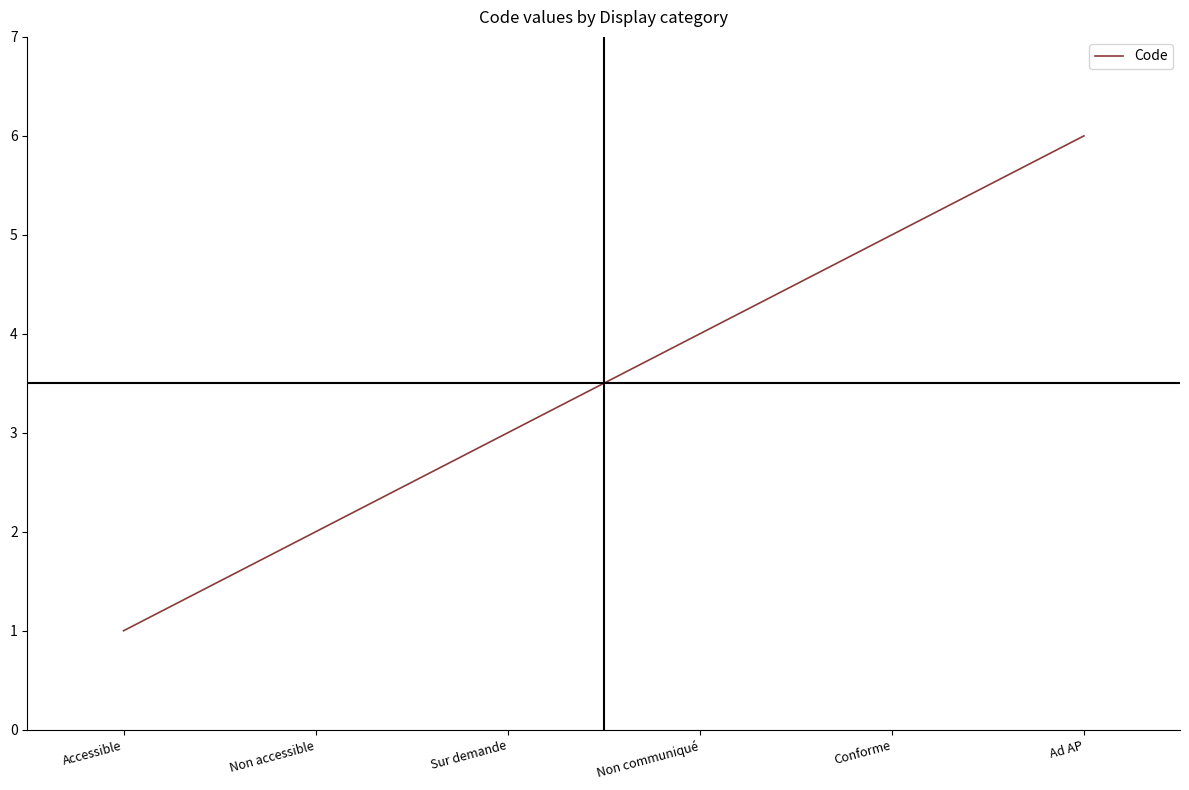

List the labels in order of value, smallest first.

Accessible, Non accessible, Sur demande, Non communiqué, Conforme, Ad AP